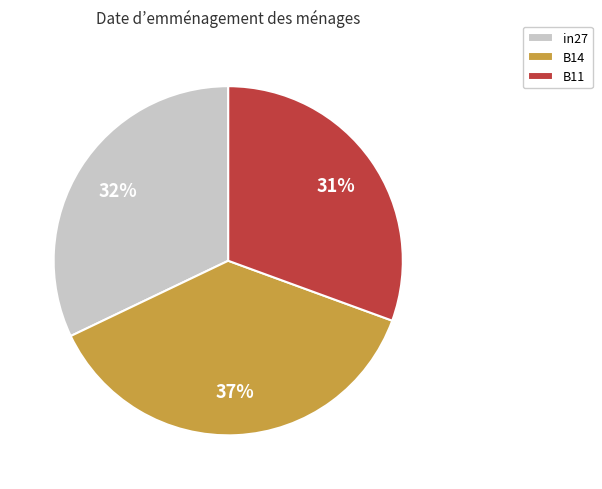

The in27 slice represents 18% of the pie. True or false?

False